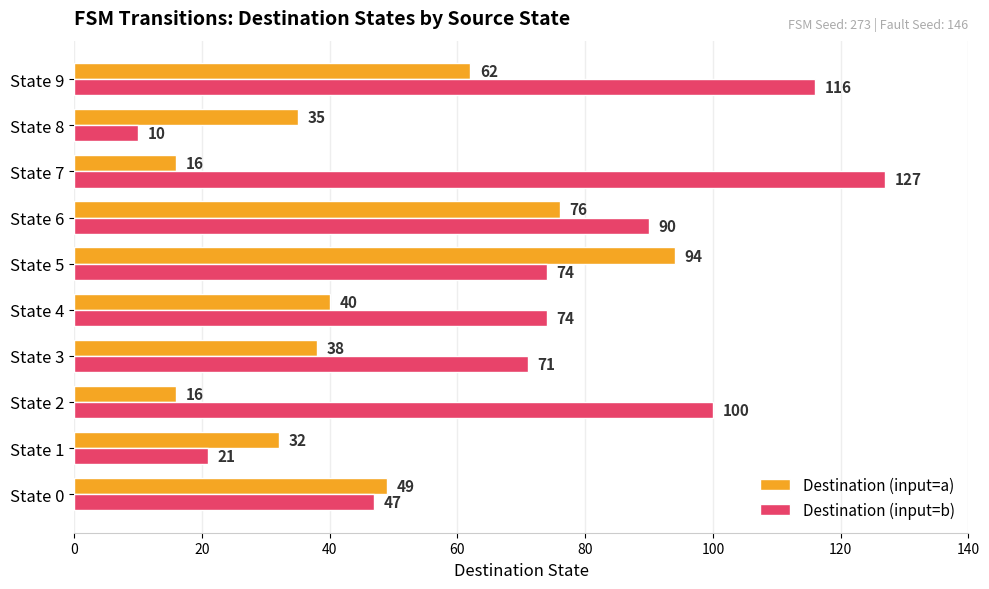

What is the difference between the maximum and minimum values in the Destination (input=a) series?

78